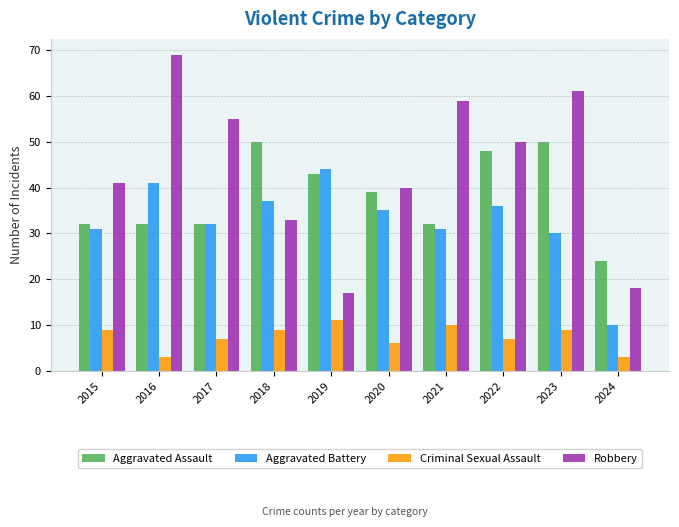

Which category has the lowest value in the Robbery series?

2019